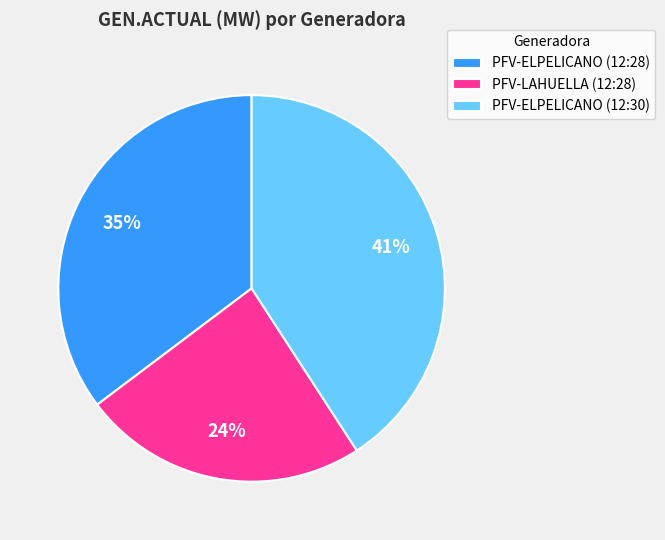

Rank the categories by value from lowest to highest.

PFV-LAHUELLA (12:28), PFV-ELPELICANO (12:28), PFV-ELPELICANO (12:30)